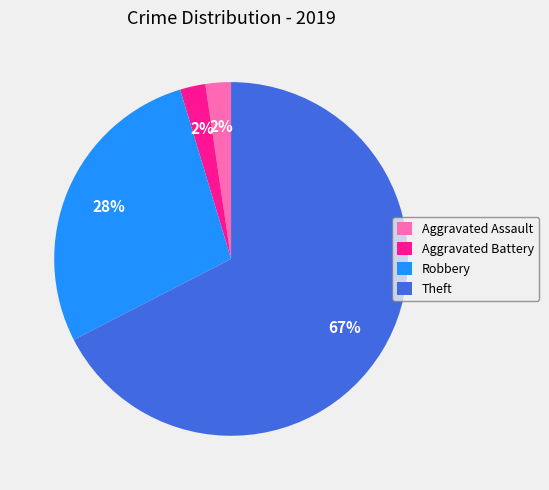

Which has a higher value, Aggravated Battery or Theft?

Theft